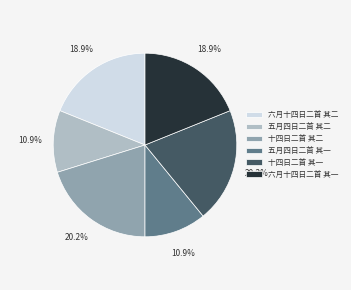

Approximately how many times larger is the value at 六月十四日二首 其二 compared to 五月四日二首 其一?

1.7